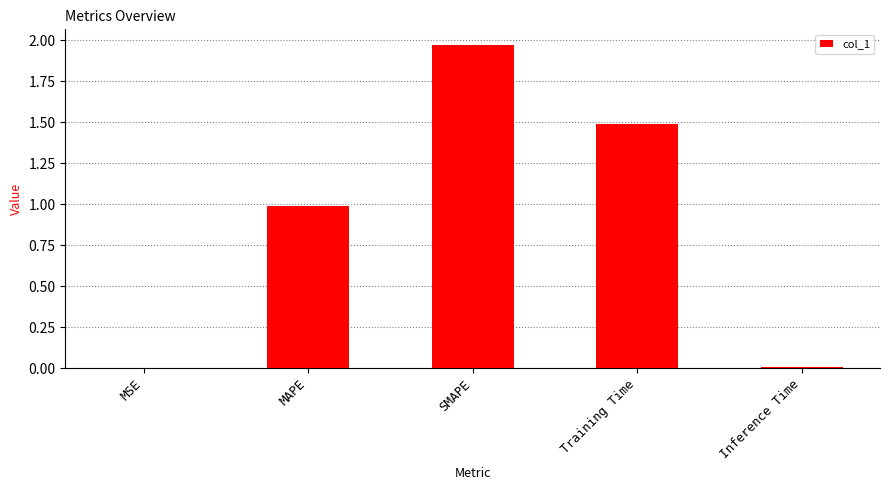

True or false: the data shows 0.0 at Inference Time.

True